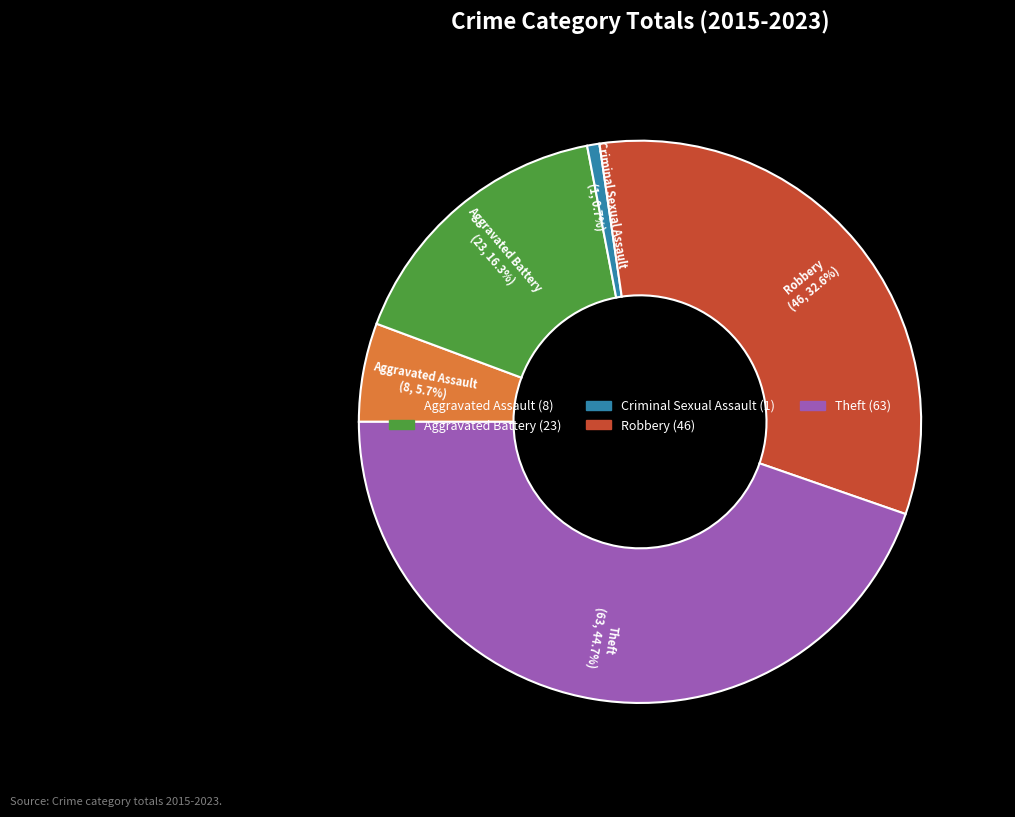

To the nearest percent, what portion does Theft represent?

45%